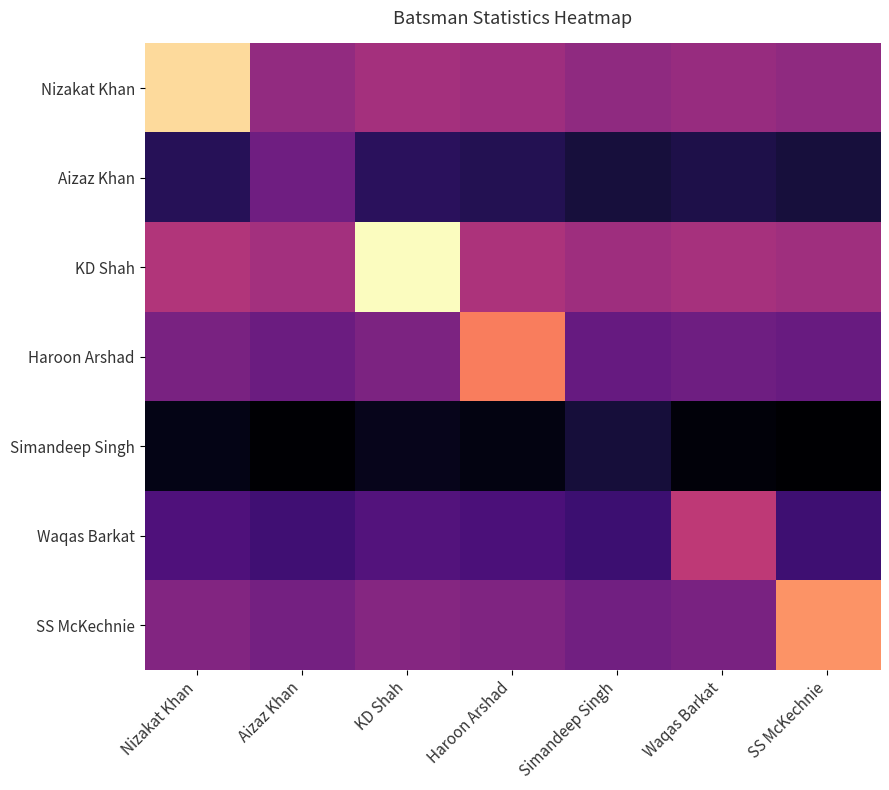

Count the number of categories in the chart.

7